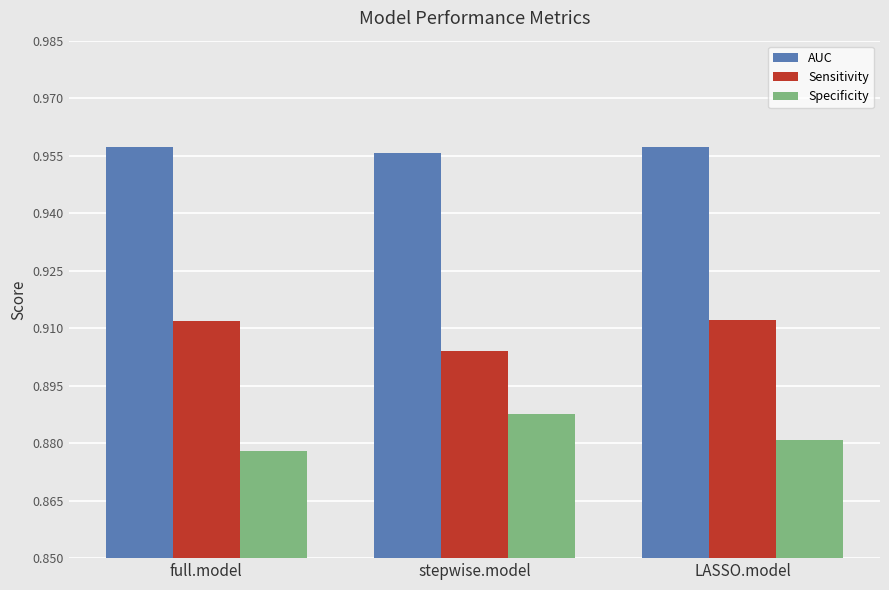

Rank the series by their average value, from lowest to highest.

Specificity, Sensitivity, AUC